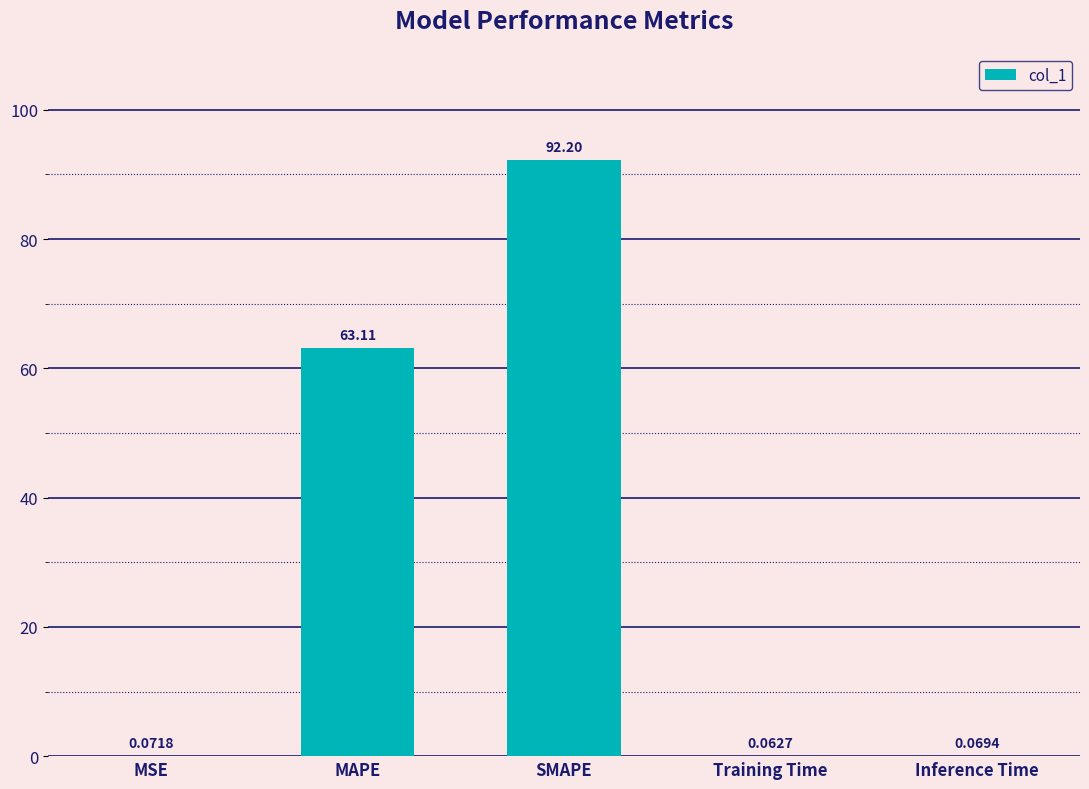

Where is the data nearest to the value 46?

MAPE